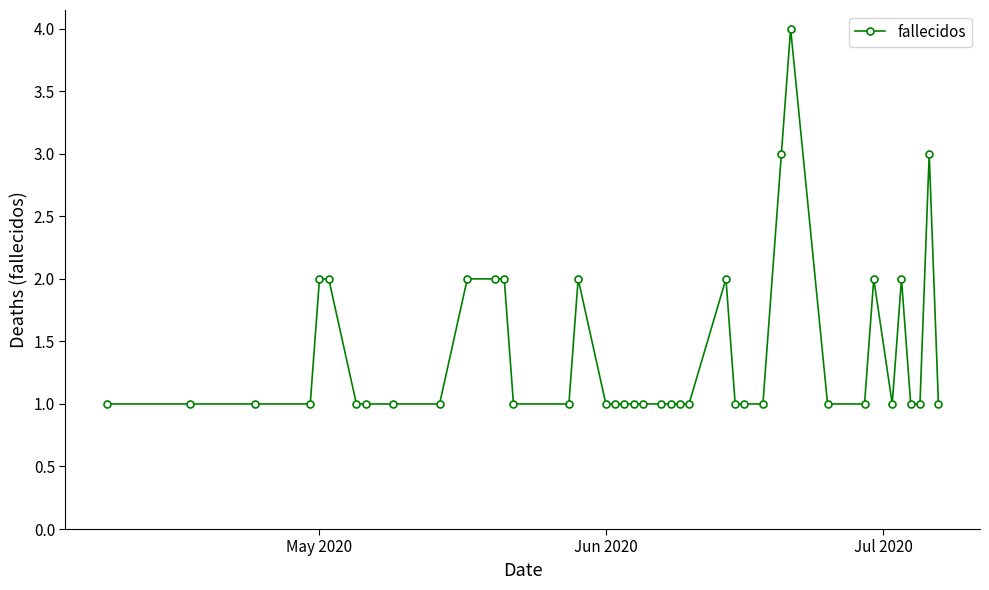

What is the difference between the maximum and second lowest values?

3